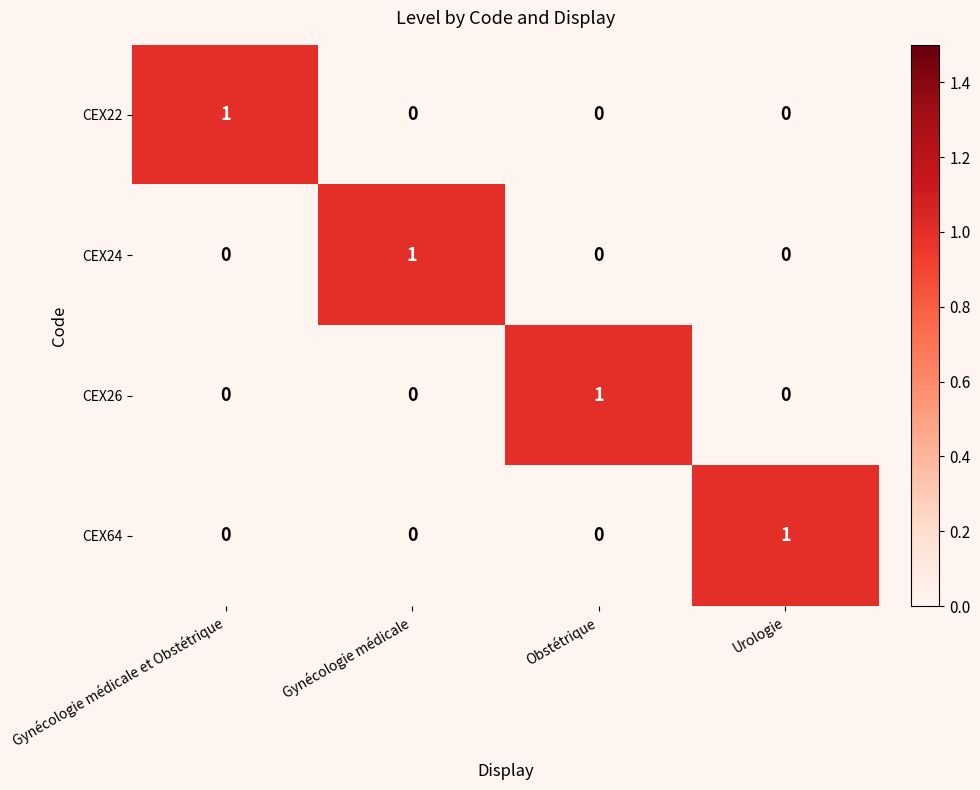

Count the CEX26 values in the range 0 to 1.

4